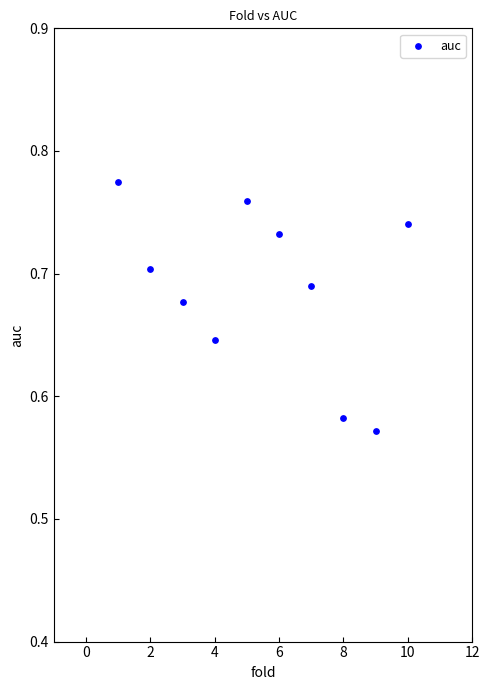

What is the average X value?

5.5